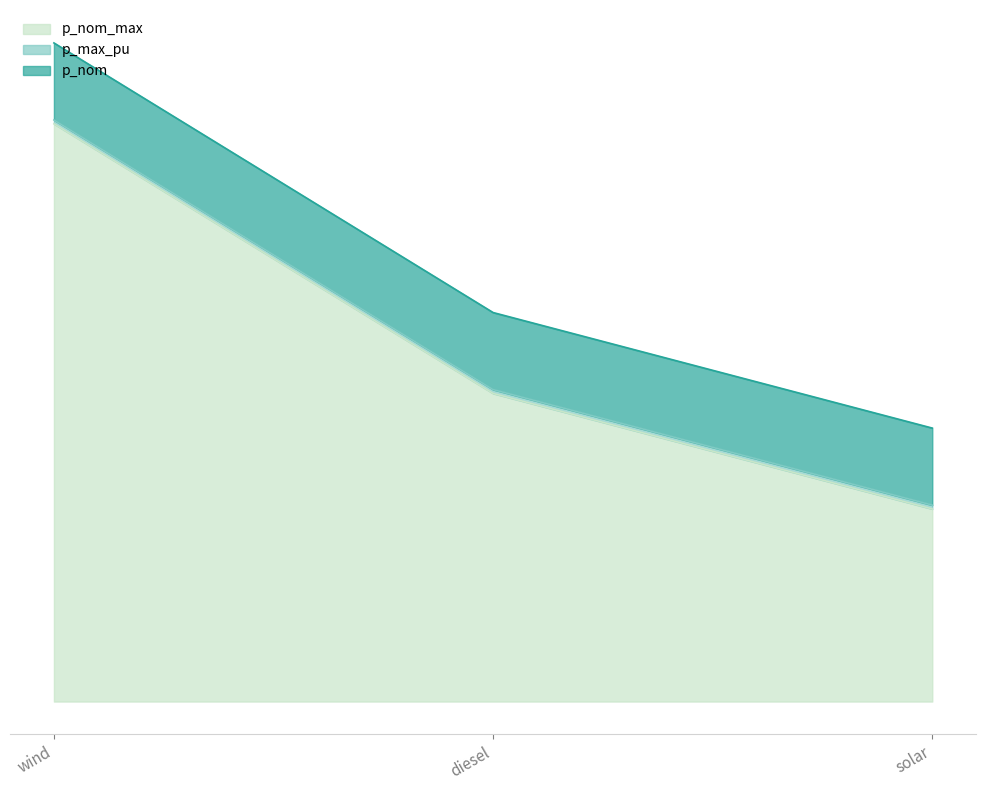

What is the label of the 3rd point from the left?

solar